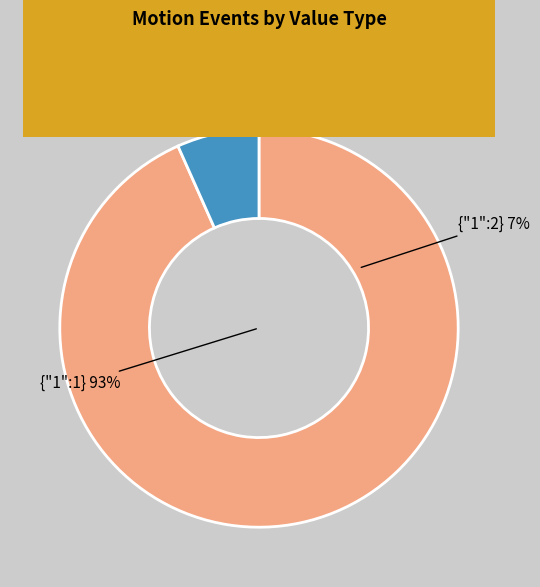

To the nearest percent, what percentage of the pie is value_1?

93%